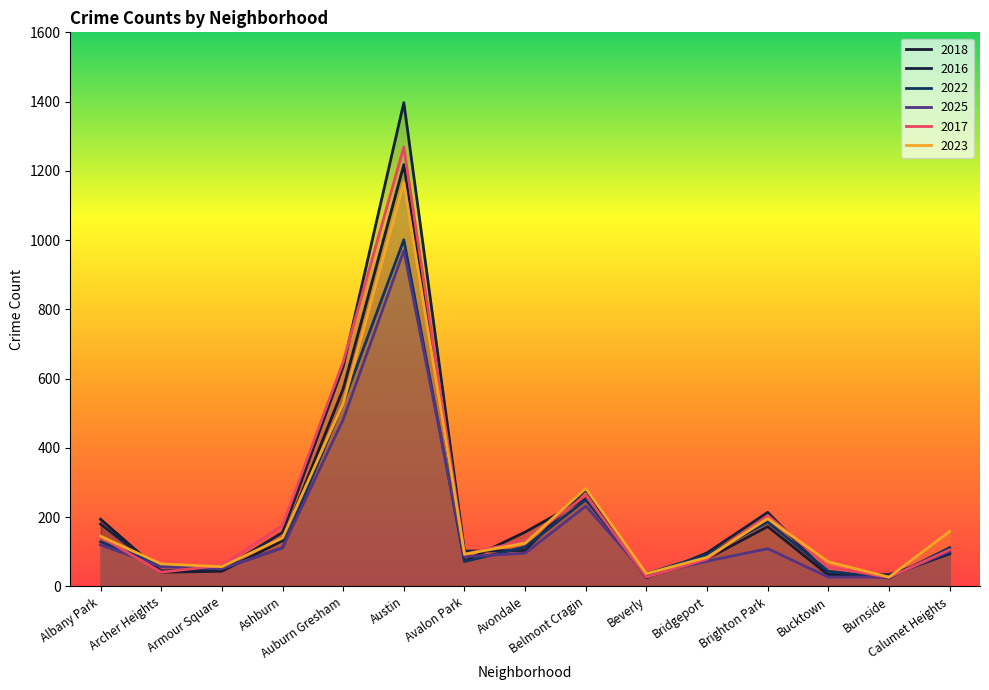

After their last crossing, which series has the higher values: 2016 or 2023?

2023